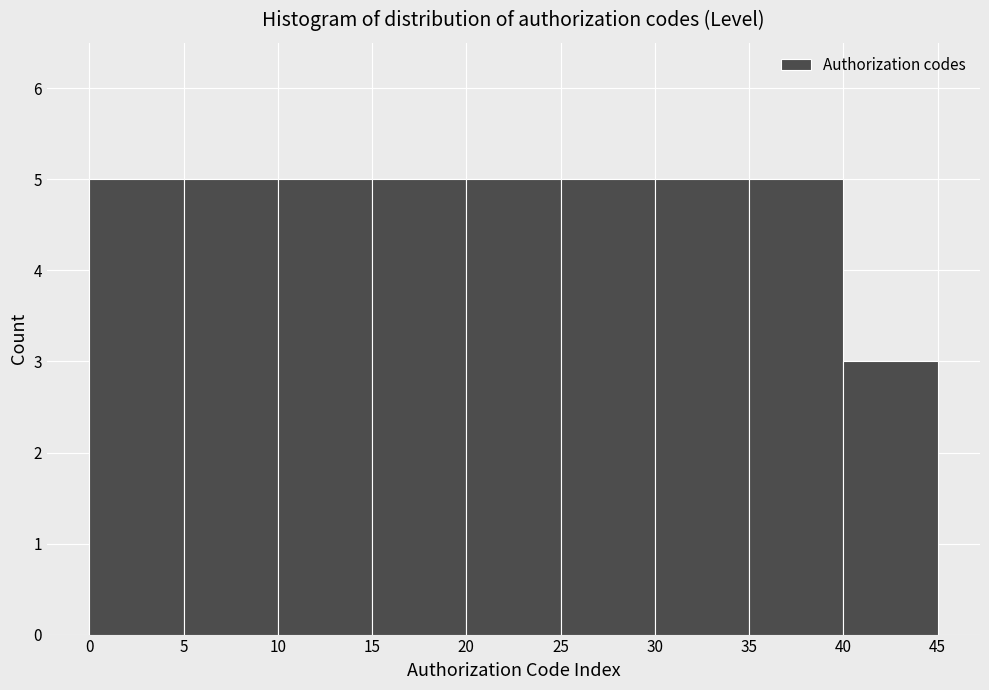

Reading left to right, transcribe this chart: for each bar, give the range it covers on the x-axis and its height. The values are not printed on the chart, so give them approximately, as read against the axis.

0 to 5: 5
5 to 10: 5
10 to 15: 5
15 to 20: 5
20 to 25: 5
25 to 30: 5
30 to 35: 5
35 to 40: 5
40 to 45: 3